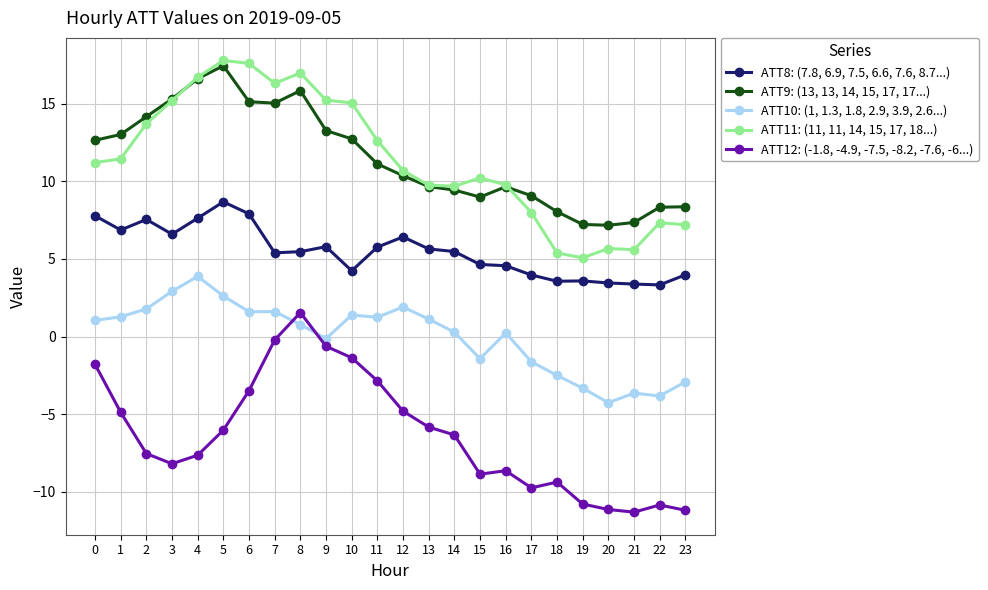

What is the difference between the maximum and minimum values in the ATT12: (-1.8, -4.9, -7.5, -8.2, -7.6, -6...) series?

12.8